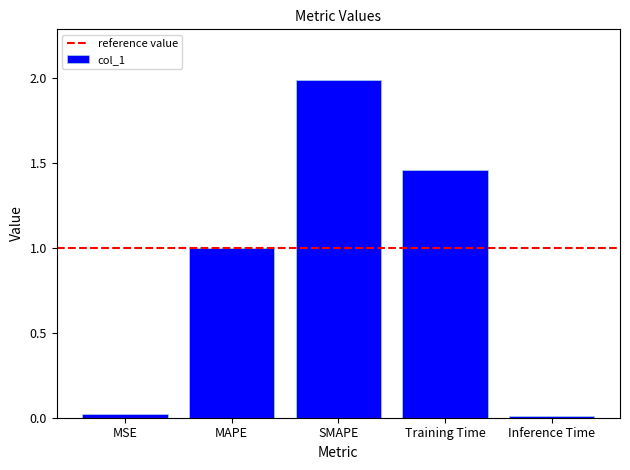

What is the maximum value shown in the chart?

2.0